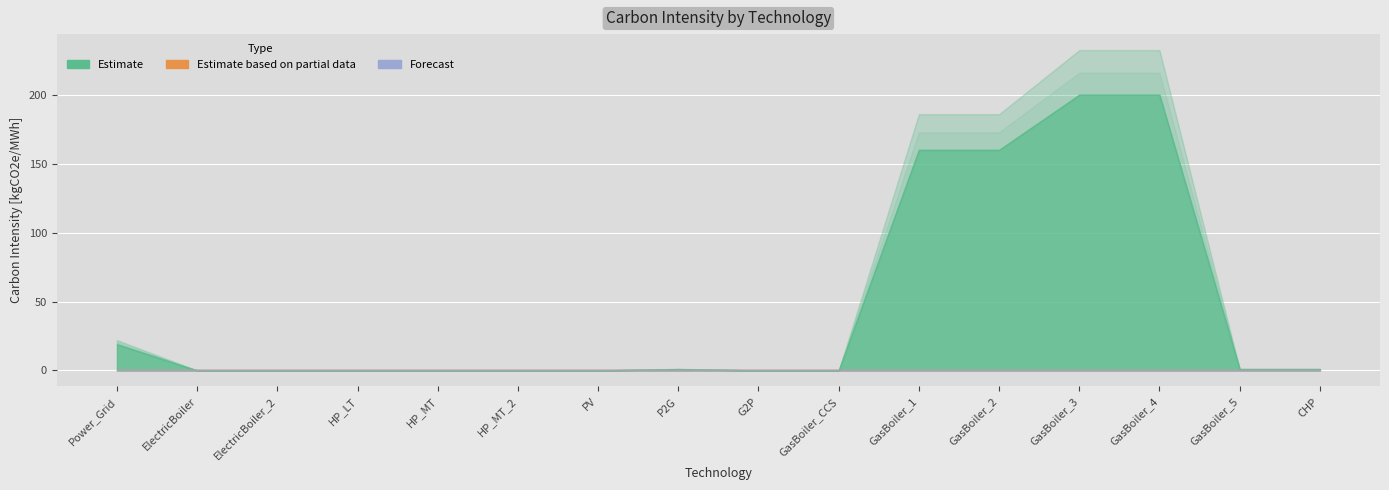

At which category does the chart reach its peak across all series?

GasBoiler_3